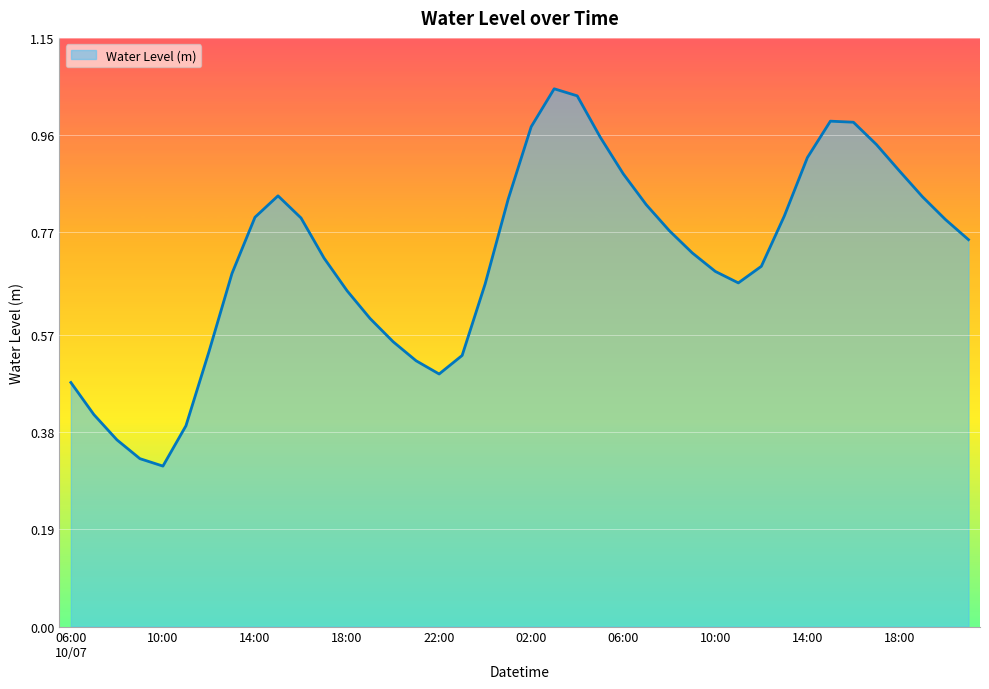

Rank the categories by value from lowest to highest.

10:00, 09:00, 08:00, 11:00, 07:00, 06:00
10/07, 22:00, 21:00, 23:00, 12:00, 20:00, 19:00, 18:00, 00:00
10/08, 11:00, 13:00, 10:00, 12:00, 17:00, 09:00, 21:00, 08:00, 20:00, 16:00, 14:00, 13:00, 07:00, 01:00, 19:00, 15:00, 06:00, 18:00, 14:00, 17:00, 05:00, 02:00, 16:00, 15:00, 04:00, 03:00